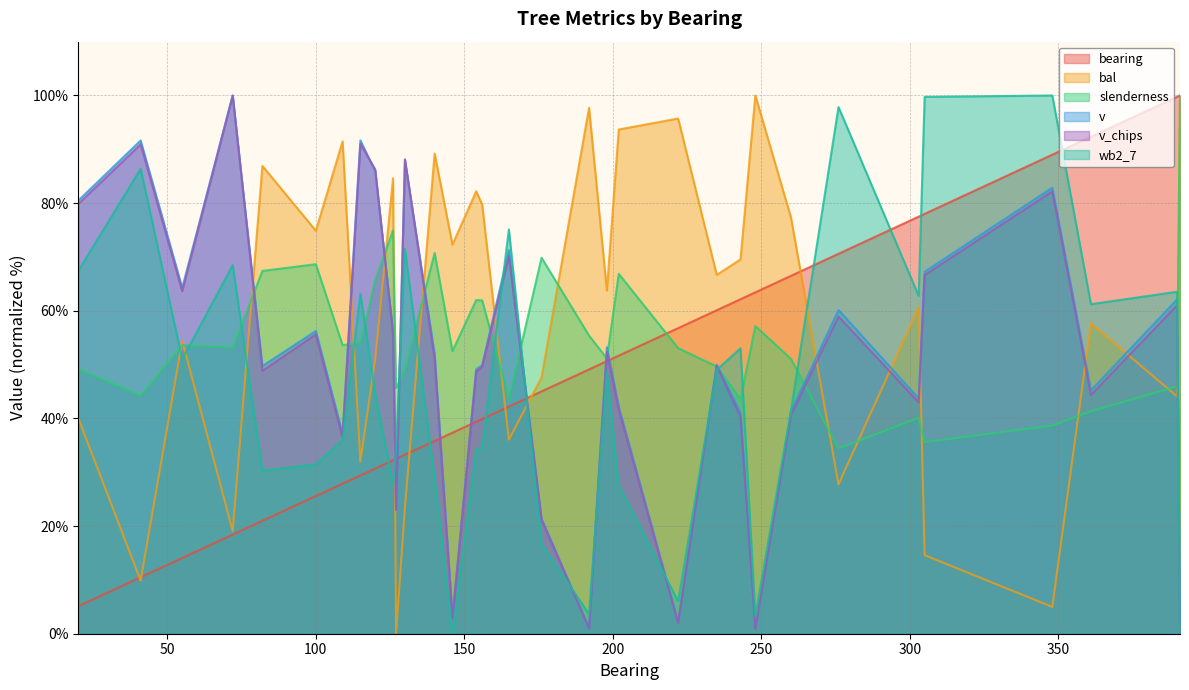

Which series has the largest range (max minus min)?

bal